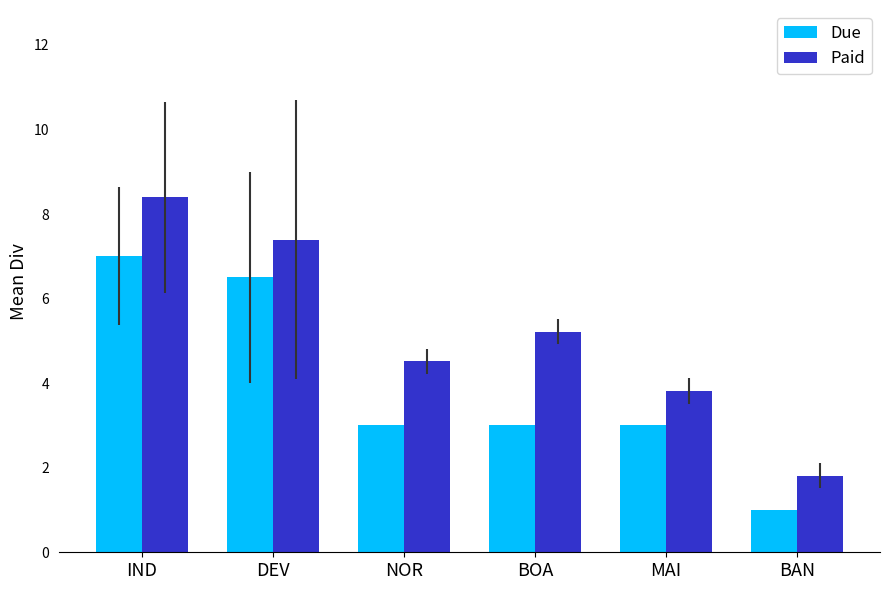

What is the average value of the Paid series?

5.2